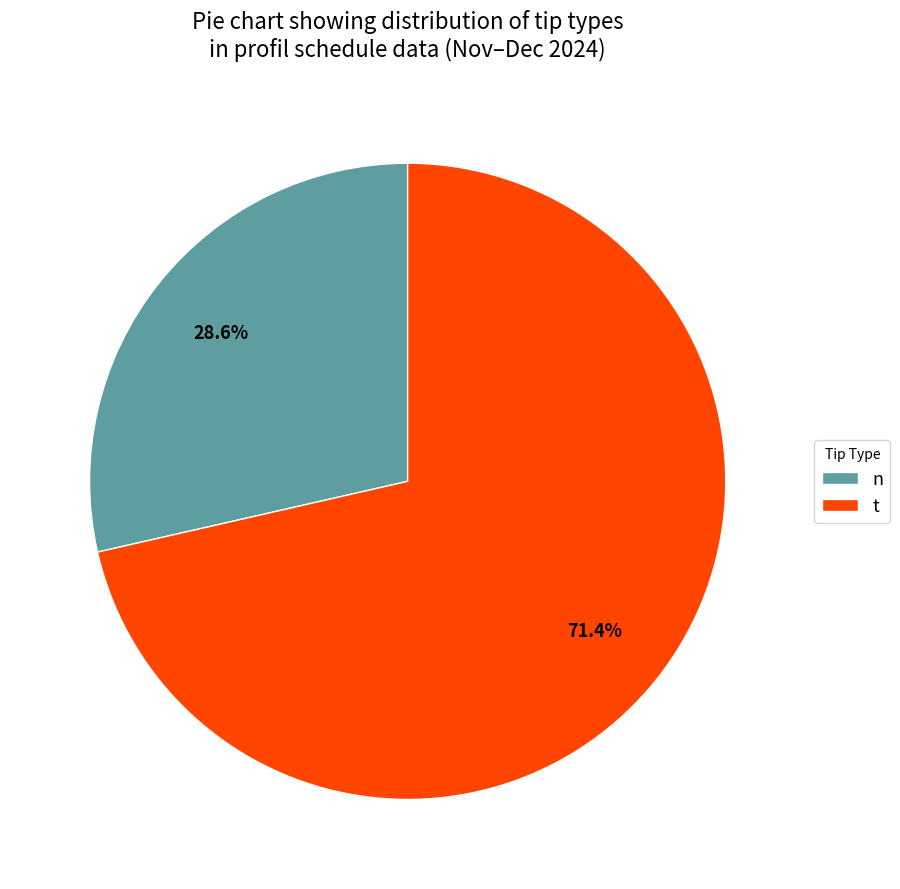

Approximately how many times larger is the value at n compared to t?

0.4